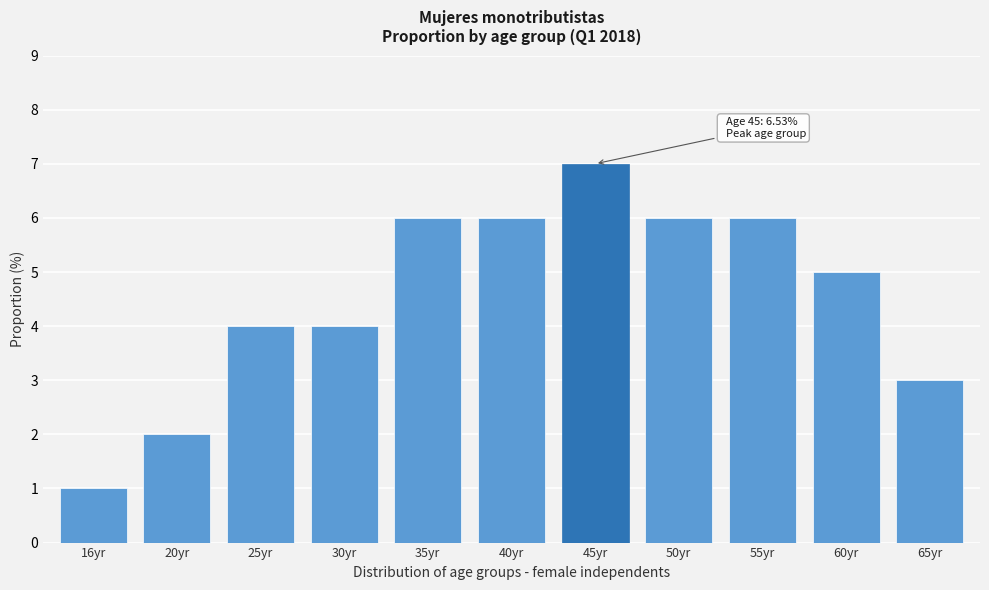

Reading left to right, what are all the values shown in this chart?

1	2	4	4	6	6	7	6	6	5	3